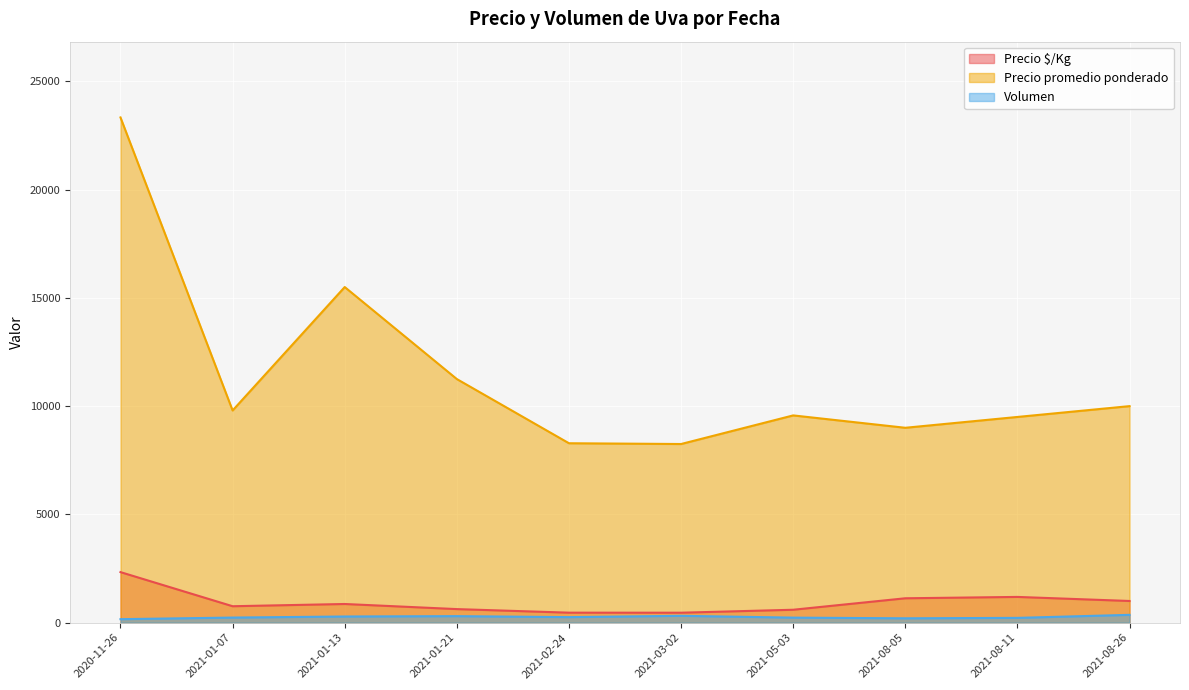

What is the difference between the Volumen values at 2021-08-11 and 2021-01-13?

63.3